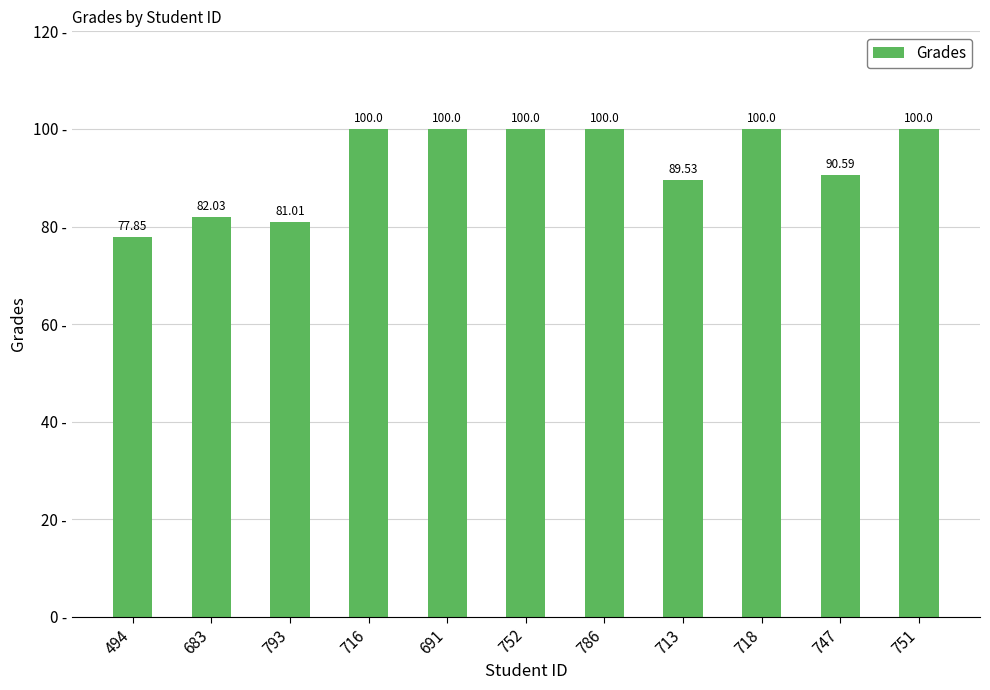

What is the label of the 9th bar from the right?

793